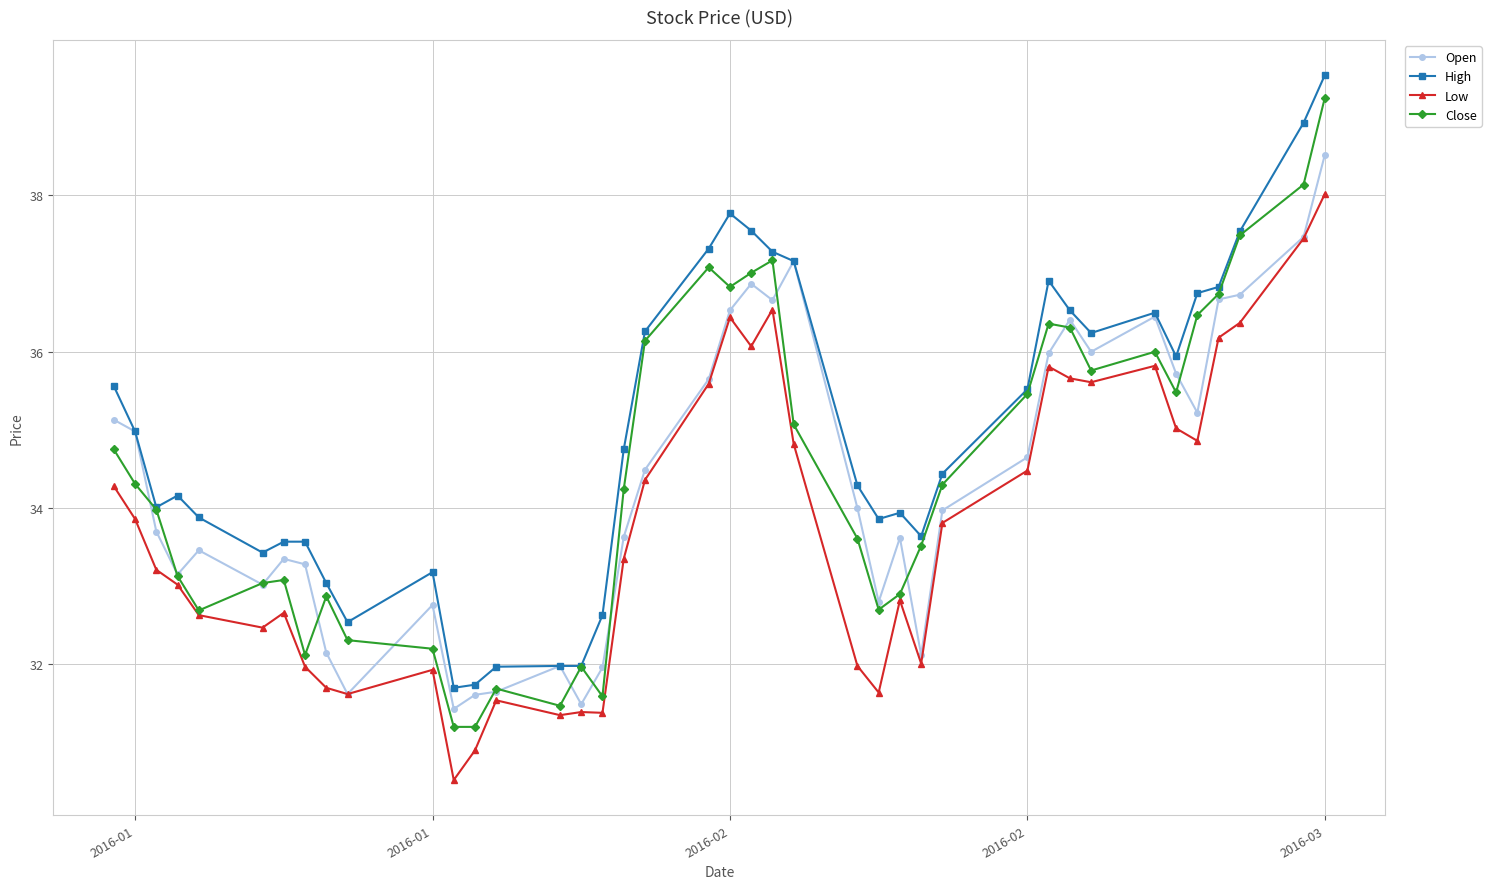

What is the sum of all Low values?

1351.1